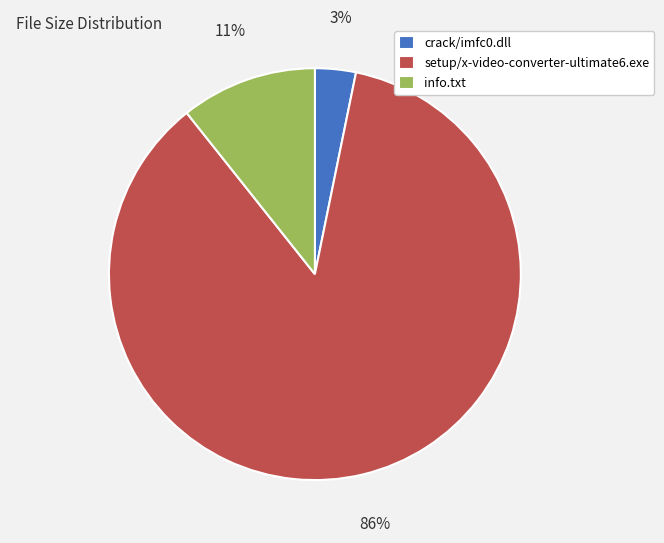

How many segments does this pie chart have?

3